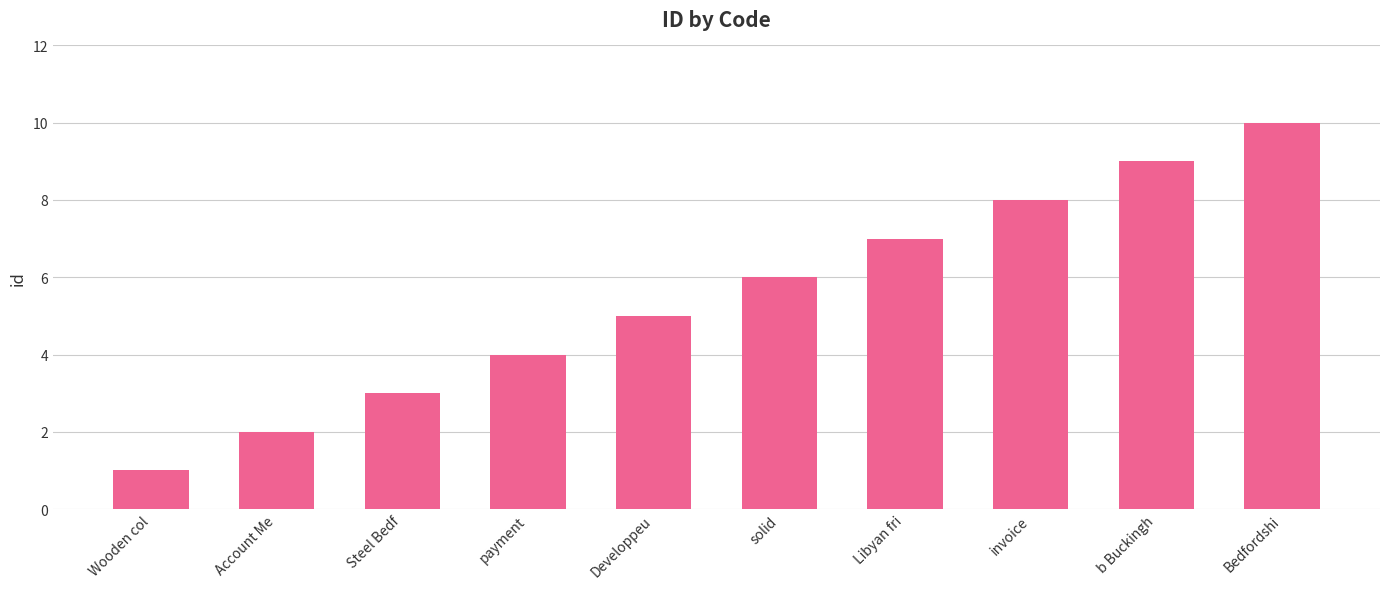

List the labels in order of value, largest first.

Bedfordshi, b Buckingh, invoice, Libyan fri, solid, Developpeu, payment, Steel Bedf, Account Me, Wooden col